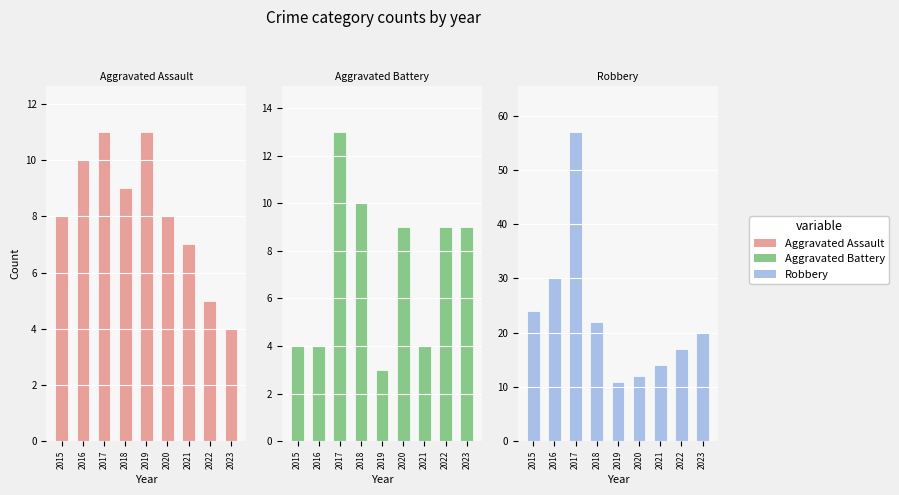

What is the difference between the Robbery values at 2021 and 2023?

6